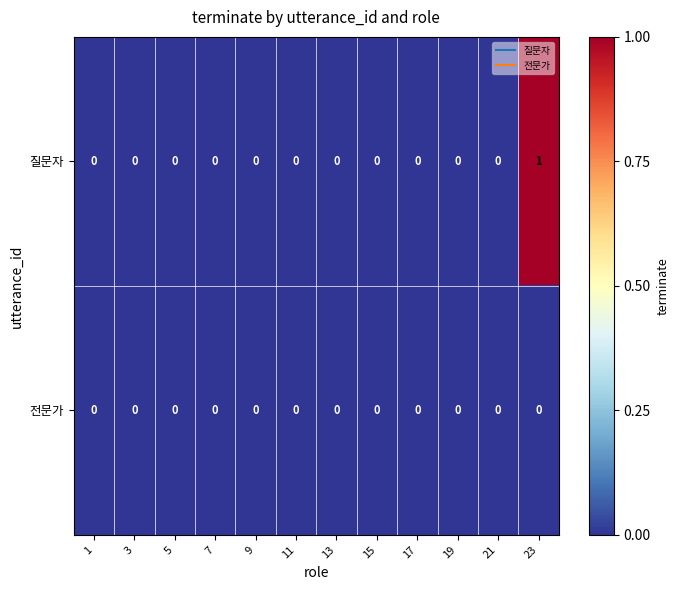

At which category is the sum across all series the highest?

23